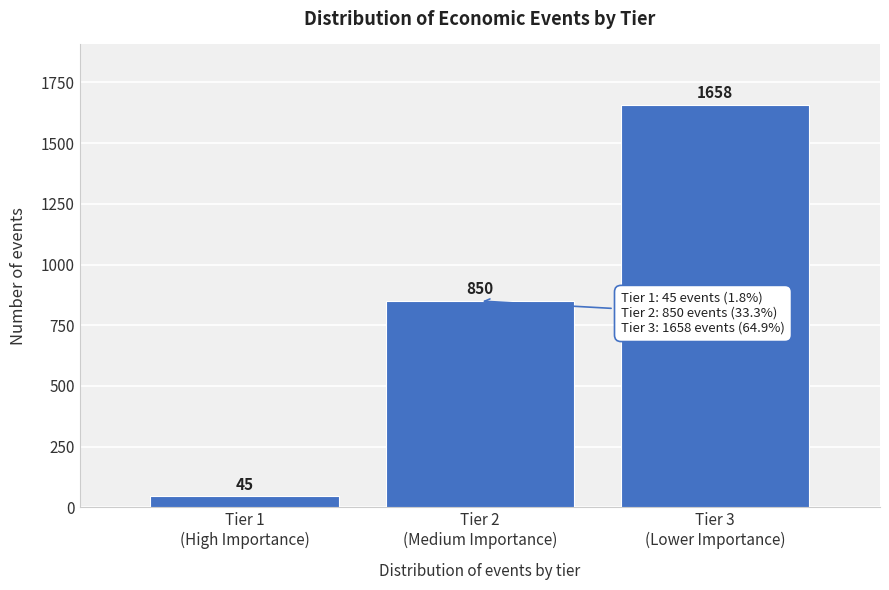

Reading left to right, what are all the values shown in this chart?

45	850	1658